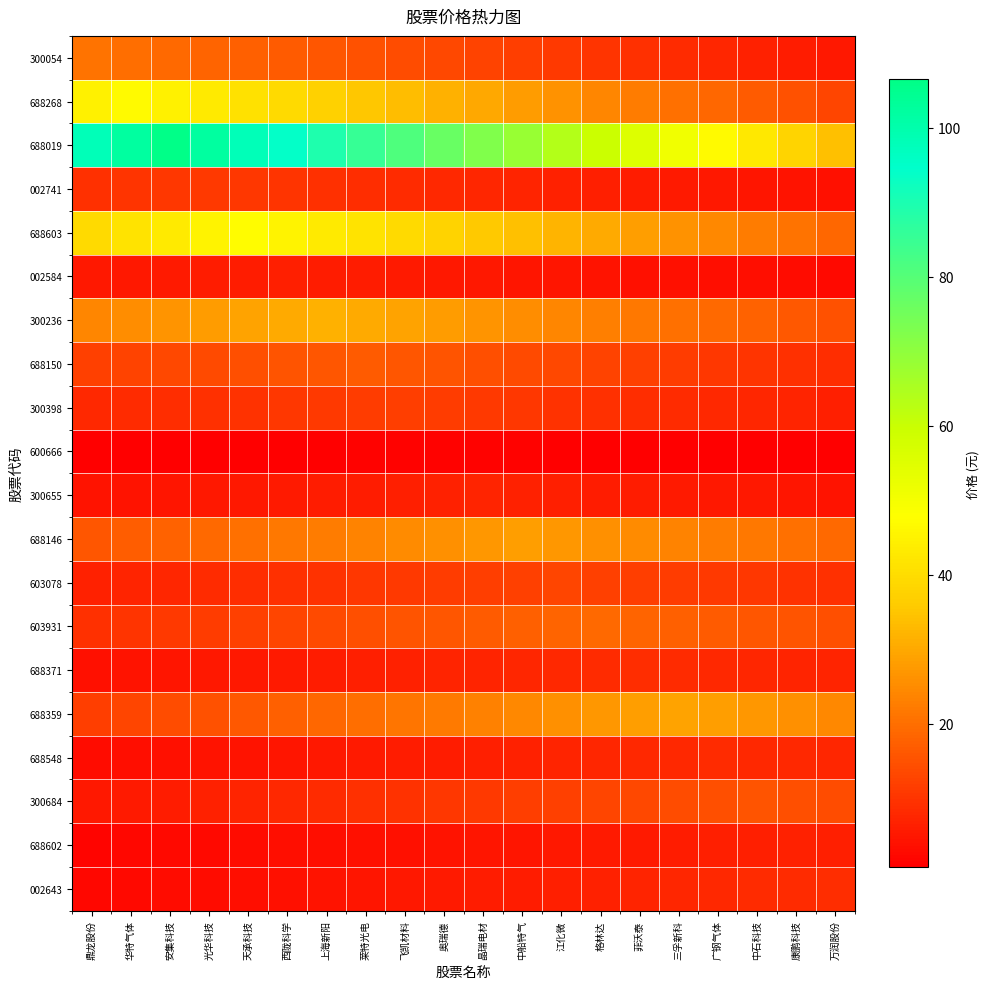

Reading left to right, list all the values displayed in this chart.

300054: 鼎龙股份=20.9	华特气体=20.0	安集科技=19.2	光华科技=18.3	天承科技=17.5	西陇科学=16.7	上海新阳=15.8	莱特光电=15.0	飞凯材料=14.2	奥瑞德=13.3	晶瑞电材=12.5	中船特气=11.7	江化微=10.8	格林达=10.0	菲沃泰=9.2	三孚新科=8.3	广钢气体=7.5	中石科技=6.7	康鹏科技=5.8	万润股份=5.0
688268: 鼎龙股份=44.8	华特气体=46.7	安集科技=44.8	光华科技=42.9	天承科技=41.1	西陇科学=39.2	上海新阳=37.3	莱特光电=35.5	飞凯材料=33.6	奥瑞德=31.7	晶瑞电材=29.9	中船特气=28.0	江化微=26.1	格林达=24.3	菲沃泰=22.4	三孚新科=20.5	广钢气体=18.7	中石科技=16.8	康鹏科技=14.9	万润股份=13.1
688019: 鼎龙股份=98.0	华特气体=102.2	安集科技=106.5	光华科技=102.2	天承科技=98.0	西陇科学=93.7	上海新阳=89.5	莱特光电=85.2	飞凯材料=80.9	奥瑞德=76.7	晶瑞电材=72.4	中船特气=68.2	江化微=63.9	格林达=59.6	菲沃泰=55.4	三孚新科=51.1	广钢气体=46.9	中石科技=42.6	康鹏科技=38.3	万润股份=34.1
002741: 鼎龙股份=9.5	华特气体=9.9	安集科技=10.3	光华科技=10.7	天承科技=10.3	西陇科学=9.9	上海新阳=9.5	莱特光电=9.0	飞凯材料=8.6	奥瑞德=8.2	晶瑞电材=7.7	中船特气=7.3	江化微=6.9	格林达=6.4	菲沃泰=6.0	三孚新科=5.6	广钢气体=5.2	中石科技=4.7	康鹏科技=4.3	万润股份=3.9
688603: 鼎龙股份=39.5	华特气体=41.4	安集科技=43.3	光华科技=45.2	天承科技=47.0	西陇科学=45.2	上海新阳=43.3	莱特光电=41.4	飞凯材料=39.5	奥瑞德=37.6	晶瑞电材=35.8	中船特气=33.9	江化微=32.0	格林达=30.1	菲沃泰=28.2	三孚新科=26.3	广钢气体=24.5	中石科技=22.6	康鹏科技=20.7	万润股份=18.8
002584: 鼎龙股份=5.0	华特气体=5.3	安集科技=5.5	光华科技=5.8	天承科技=6.0	西陇科学=6.3	上海新阳=6.0	莱特光电=5.8	飞凯材料=5.5	奥瑞德=5.3	晶瑞电材=5.0	中船特气=4.8	江化微=4.5	格林达=4.3	菲沃泰=4.0	三孚新科=3.8	广钢气体=3.5	中石科技=3.3	康鹏科技=3.0	万润股份=2.8
300236: 鼎龙股份=24.0	华特气体=25.3	安集科技=26.6	光华科技=27.8	天承科技=29.1	西陇科学=30.4	上海新阳=31.6	莱特光电=30.4	飞凯材料=29.1	奥瑞德=27.8	晶瑞电材=26.6	中船特气=25.3	江化微=24.0	格林达=22.8	菲沃泰=21.5	三孚新科=20.2	广钢气体=19.0	中石科技=17.7	康鹏科技=16.4	万润股份=15.2
688150: 鼎龙股份=12.0	华特气体=12.6	安集科技=13.3	光华科技=14.0	天承科技=14.6	西陇科学=15.3	上海新阳=15.9	莱特光电=16.6	飞凯材料=15.9	奥瑞德=15.3	晶瑞电材=14.6	中船特气=14.0	江化微=13.3	格林达=12.6	菲沃泰=12.0	三孚新科=11.3	广钢气体=10.6	中石科技=10.0	康鹏科技=9.3	万润股份=8.6
300398: 鼎龙股份=8.0	华特气体=8.4	安集科技=8.9	光华科技=9.4	天承科技=9.8	西陇科学=10.3	上海新阳=10.8	莱特光电=11.2	飞凯材料=11.7	奥瑞德=11.2	晶瑞电材=10.8	中船特气=10.3	江化微=9.8	格林达=9.4	菲沃泰=8.9	三孚新科=8.4	广钢气体=8.0	中石科技=7.5	康鹏科技=7.0	万润股份=6.6
600666: 鼎龙股份=0.8	华特气体=0.9	安集科技=0.9	光华科技=1.0	天承科技=1.0	西陇科学=1.1	上海新阳=1.1	莱特光电=1.2	飞凯材料=1.2	奥瑞德=1.3	晶瑞电材=1.2	中船特气=1.2	江化微=1.1	格林达=1.1	菲沃泰=1.0	三孚新科=1.0	广钢气体=0.9	中石科技=0.9	康鹏科技=0.8	万润股份=0.8
300655: 鼎龙股份=4.2	华特气体=4.5	安集科技=4.7	光华科技=5.0	天承科技=5.3	西陇科学=5.6	上海新阳=5.9	莱特光电=6.1	飞凯材料=6.4	奥瑞德=6.7	晶瑞电材=7.0	中船特气=6.7	江化微=6.4	格林达=6.1	菲沃泰=5.9	三孚新科=5.6	广钢气体=5.3	中石科技=5.0	康鹏科技=4.7	万润股份=4.5
688146: 鼎龙股份=15.8	华特气体=16.9	安集科技=18.1	光华科技=19.2	天承科技=20.3	西陇科学=21.4	上海新阳=22.6	莱特光电=23.7	飞凯材料=24.8	奥瑞德=26.0	晶瑞电材=27.1	中船特气=28.2	江化微=27.1	格林达=26.0	菲沃泰=24.8	三孚新科=23.7	广钢气体=22.6	中石科技=21.4	康鹏科技=20.3	万润股份=19.2
603078: 鼎龙股份=6.7	华特气体=7.2	安集科技=7.7	光华科技=8.2	天承科技=8.7	西陇科学=9.3	上海新阳=9.8	莱特光电=10.3	飞凯材料=10.8	奥瑞德=11.3	晶瑞电材=11.8	中船特气=12.3	江化微=12.8	格林达=12.3	菲沃泰=11.8	三孚新科=11.3	广钢气体=10.8	中石科技=10.3	康鹏科技=9.8	万润股份=9.3
603931: 鼎龙股份=9.2	华特气体=9.9	安集科技=10.7	光华科技=11.5	天承科技=12.2	西陇科学=13.0	上海新阳=13.8	莱特光电=14.5	飞凯材料=15.3	奥瑞德=16.0	晶瑞电材=16.8	中船特气=17.6	江化微=18.3	格林达=19.1	菲沃泰=18.3	三孚新科=17.6	广钢气体=16.8	中石科技=16.0	康鹏科技=15.3	万润股份=14.5
688371: 鼎龙股份=3.9	华特气体=4.2	安集科技=4.6	光华科技=4.9	天承科技=5.3	西陇科学=5.6	上海新阳=6.0	莱特光电=6.3	飞凯材料=6.7	奥瑞德=7.0	晶瑞电材=7.4	中船特气=7.7	江化微=8.1	格林达=8.4	菲沃泰=8.8	三孚新科=8.4	广钢气体=8.1	中石科技=7.7	康鹏科技=7.4	万润股份=7.0
688359: 鼎龙股份=11.7	华特气体=12.9	安集科技=14.0	光华科技=15.2	天承科技=16.4	西陇科学=17.6	上海新阳=18.7	莱特光电=19.9	飞凯材料=21.1	奥瑞德=22.2	晶瑞电材=23.4	中船特气=24.6	江化微=25.8	格林达=26.9	菲沃泰=28.1	三孚新科=29.3	广钢气体=28.1	中石科技=26.9	康鹏科技=25.8	万润股份=24.6
688548: 鼎龙股份=3.1	华特气体=3.4	安集科技=3.7	光华科技=4.1	天承科技=4.4	西陇科学=4.8	上海新阳=5.1	莱特光电=5.5	飞凯材料=5.8	奥瑞德=6.1	晶瑞电材=6.5	中船特气=6.8	江化微=7.2	格林达=7.5	菲沃泰=7.8	三孚新科=8.2	广钢气体=8.5	中石科技=8.2	康鹏科技=7.8	万润股份=7.5
300684: 鼎龙股份=4.9	华特气体=5.5	安集科技=6.1	光华科技=6.8	天承科技=7.4	西陇科学=8.0	上海新阳=8.6	莱特光电=9.2	飞凯材料=9.8	奥瑞德=10.4	晶瑞电材=11.1	中船特气=11.7	江化微=12.3	格林达=12.9	菲沃泰=13.5	三孚新科=14.1	广钢气体=14.7	中石科技=15.4	康鹏科技=14.7	万润股份=14.1
688602: 鼎龙股份=1.9	华特气体=2.2	安集科技=2.4	光华科技=2.7	天承科技=3.0	西陇科学=3.3	上海新阳=3.5	莱特光电=3.8	飞凯材料=4.1	奥瑞德=4.3	晶瑞电材=4.6	中船特气=4.9	江化微=5.2	格林达=5.4	菲沃泰=5.7	三孚新科=6.0	广钢气体=6.2	中石科技=6.5	康鹏科技=6.8	万润股份=6.5
002643: 鼎龙股份=2.2	华特气体=2.5	安集科技=2.9	光华科技=3.2	天承科技=3.6	西陇科学=4.0	上海新阳=4.3	莱特光电=4.7	飞凯材料=5.0	奥瑞德=5.4	晶瑞电材=5.7	中船特气=6.1	江化微=6.5	格林达=6.8	菲沃泰=7.2	三孚新科=7.5	广钢气体=7.9	中石科技=8.3	康鹏科技=8.6	万润股份=9.0